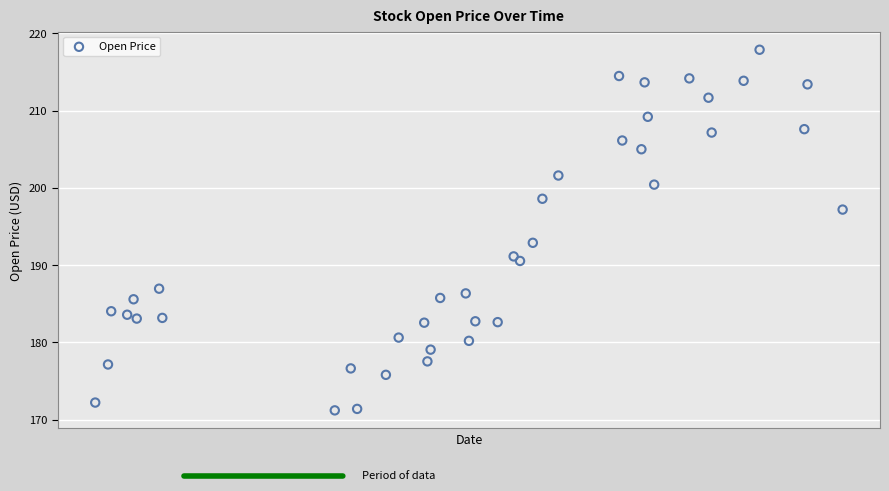

What is the range of X values (max minus min)?

234.0